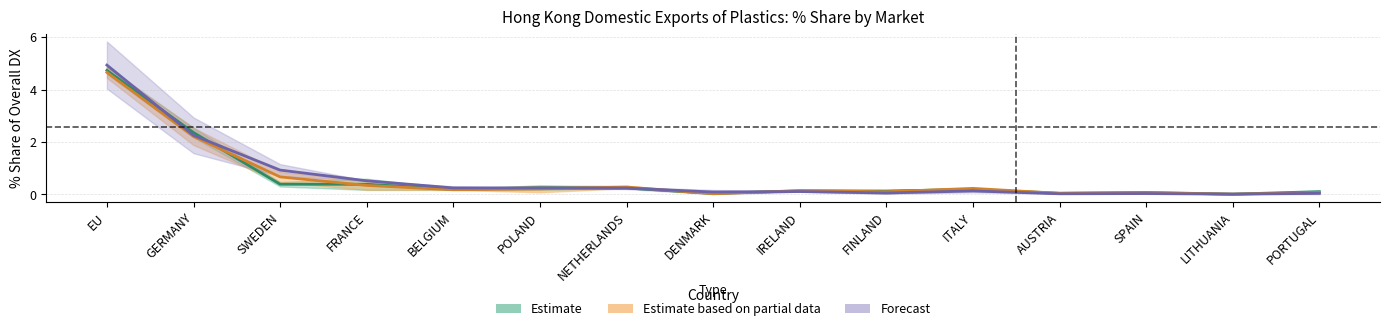

True or false: Forecast (2019/12–2020/08) and Estimate based on partial data (2018–2019/08) intersect in this chart.

True